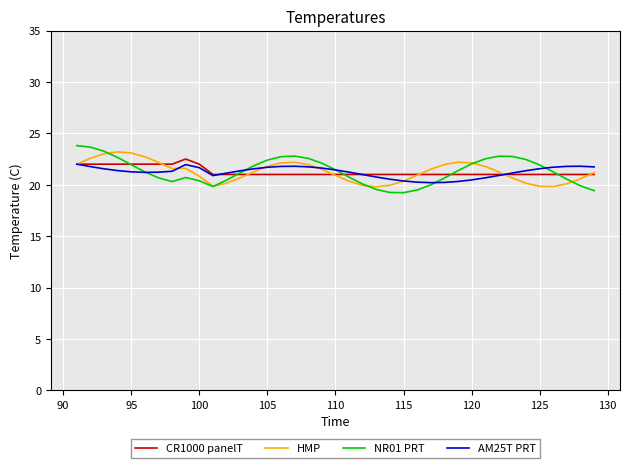

Which series has the widest spread of values?

NR01 PRT